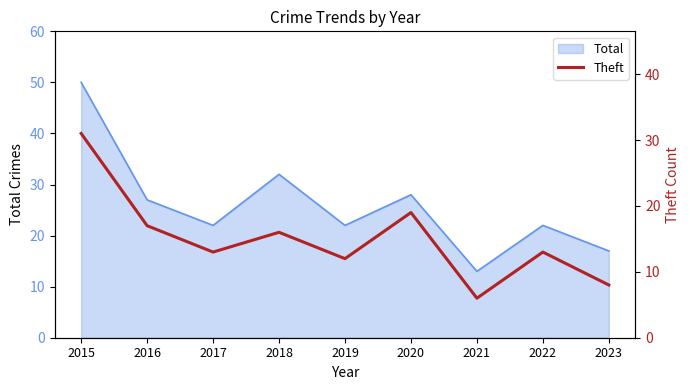

Where is Total nearest to the value 31?

2018